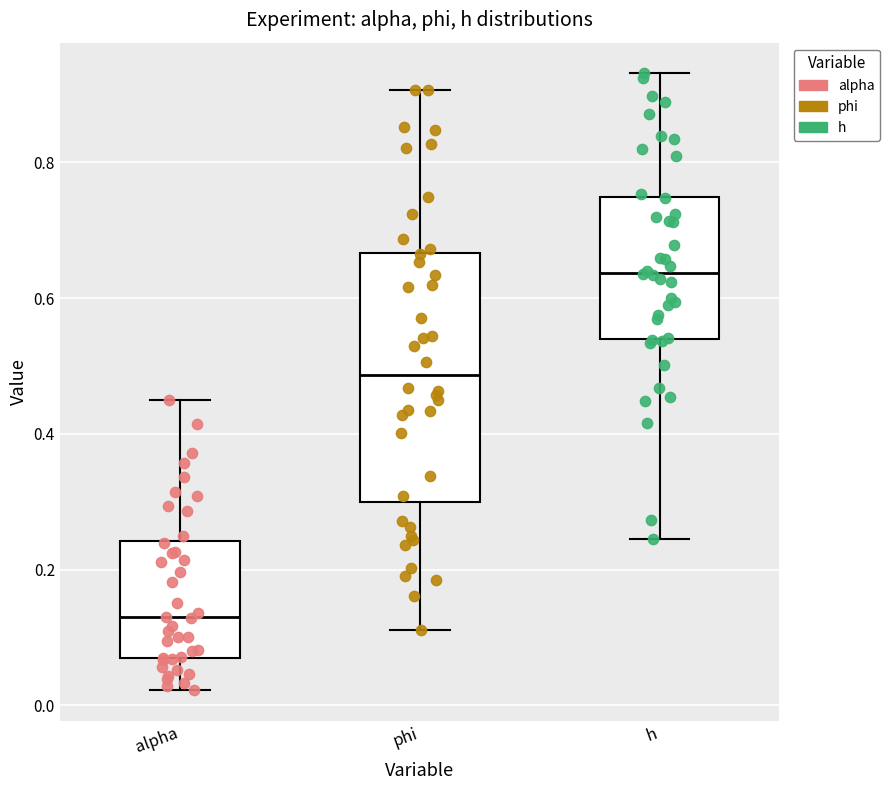

Which box's median line is the highest?

h